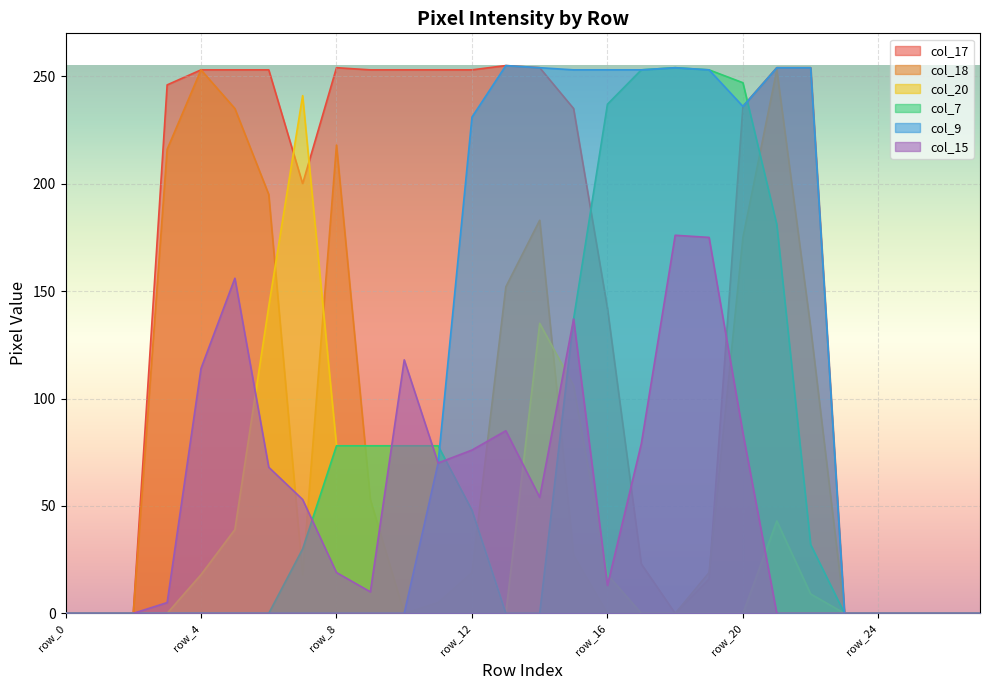

How many values in the col_18 series are below 19?

14